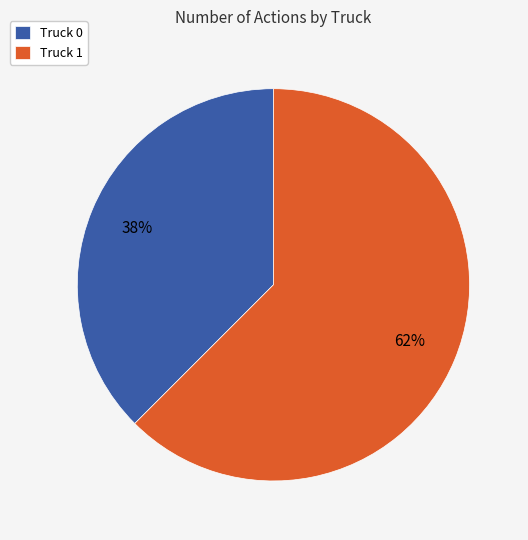

How many slices are in this pie chart?

2